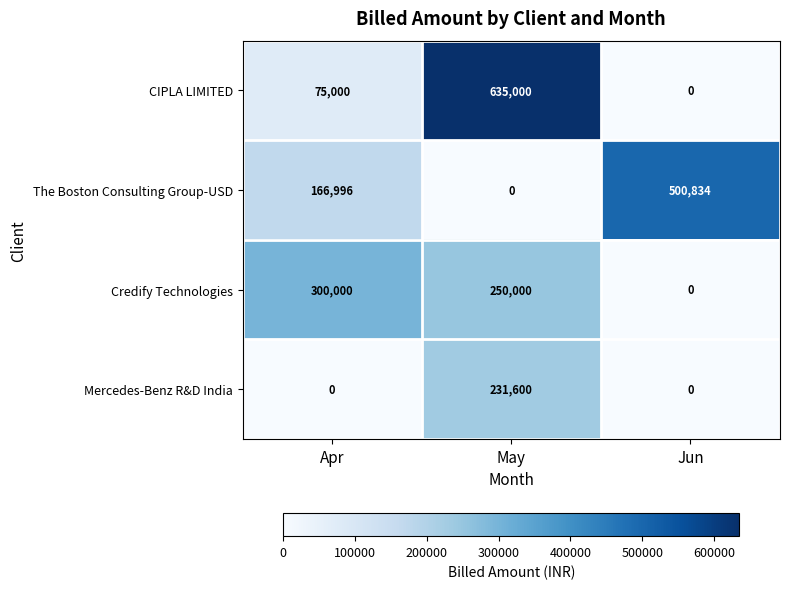

Which label corresponds to the largest value in the chart?

May